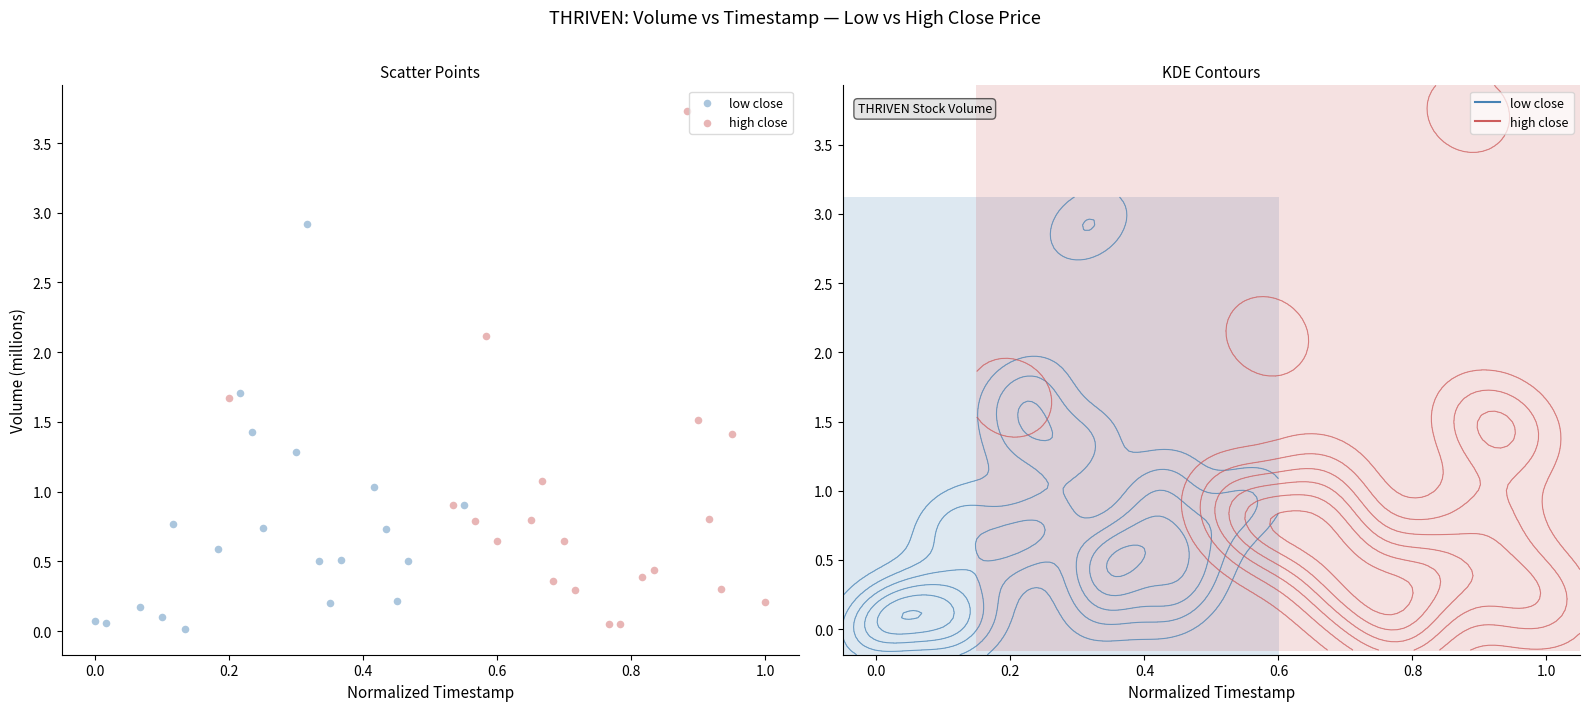

Which series has the largest Y range (max minus min)?

high close